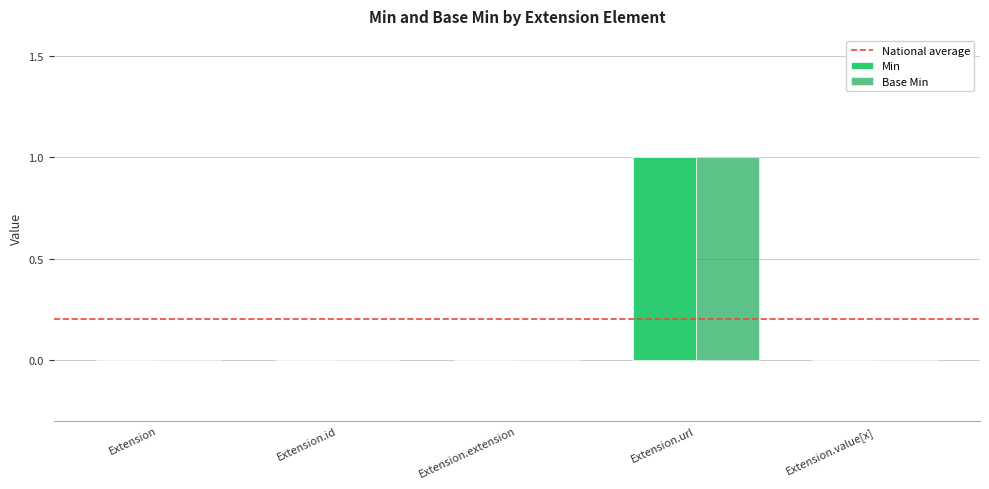

Are the bars horizontal?

No